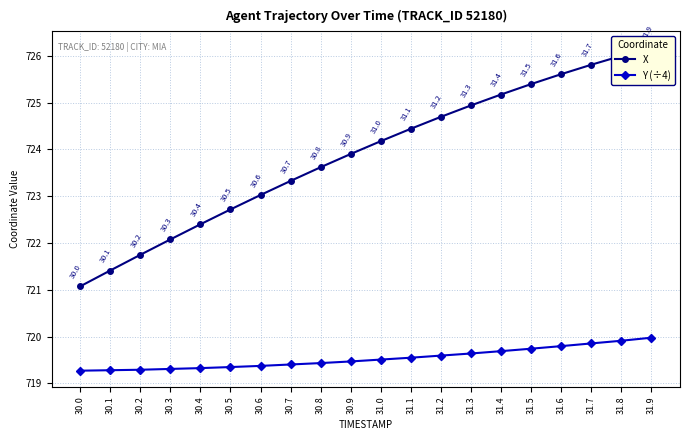

Reading left to right, what are all the values shown in this chart?

X: 30.0=721.1	30.1=721.4	30.2=721.7	30.3=722.1	30.4=722.4	30.5=722.7	30.6=723.0	30.7=723.3	30.8=723.6	30.9=723.9	31.0=724.2	31.1=724.4	31.2=724.7	31.3=724.9	31.4=725.2	31.5=725.4	31.6=725.6	31.7=725.8	31.8=726.0	31.9=726.2
Y (÷4): 30.0=719.3	30.1=719.3	30.2=719.3	30.3=719.3	30.4=719.3	30.5=719.4	30.6=719.4	30.7=719.4	30.8=719.4	30.9=719.5	31.0=719.5	31.1=719.5	31.2=719.6	31.3=719.6	31.4=719.7	31.5=719.7	31.6=719.8	31.7=719.9	31.8=719.9	31.9=720.0